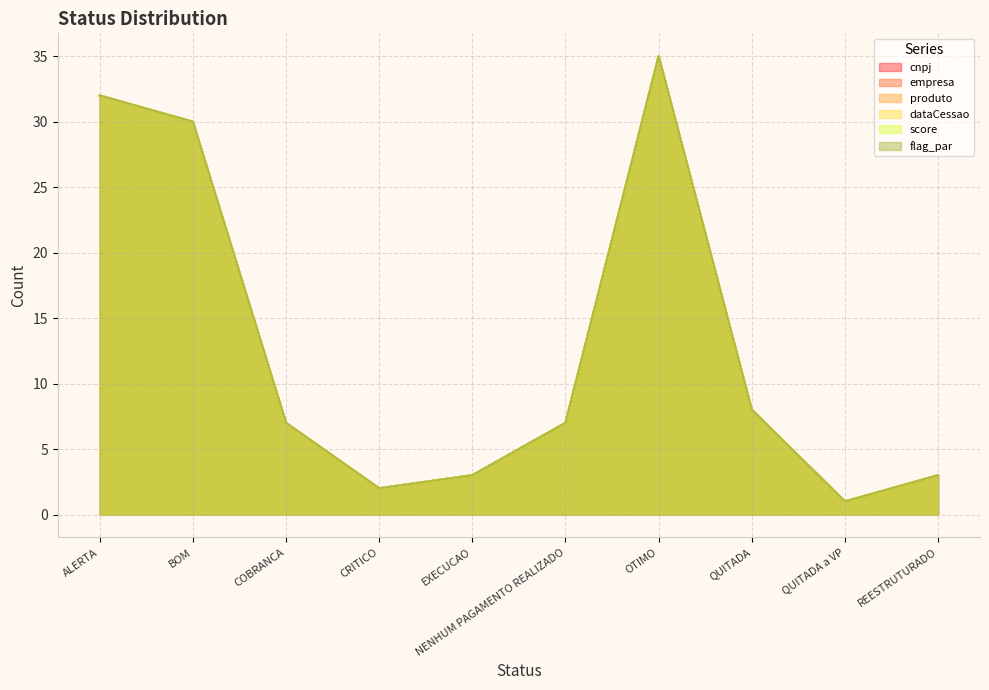

What is the difference between the maximum and second lowest values in the produto series?

33